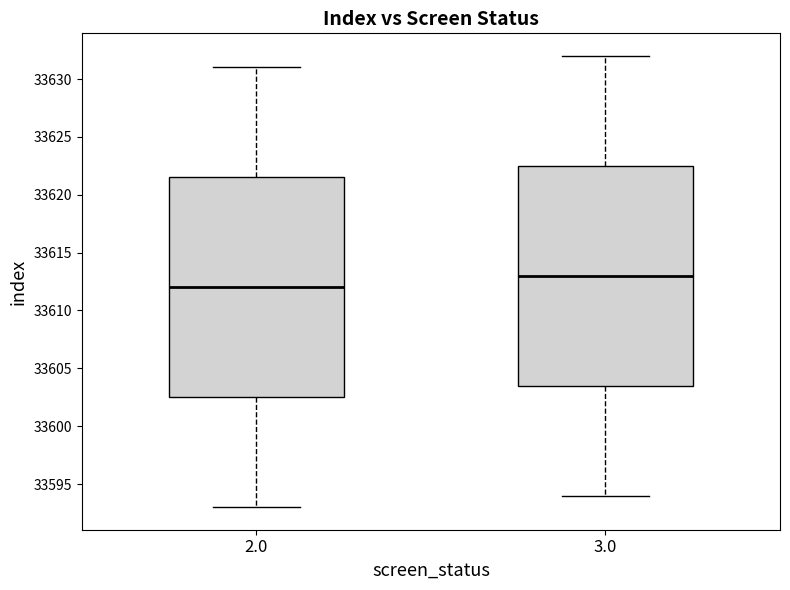

Reading left to right, transcribe this box plot: for each box, give where its median line is, the range the box spans, and where its two whiskers end, as read against the y-axis. The values are not printed on the chart, so give them approximately, as read against the axis.

2.0: median 33612.0, box 33602.5 to 33621.5, whiskers 33593.0 to 33631.0
3.0: median 33613.0, box 33603.5 to 33622.5, whiskers 33594.0 to 33632.0